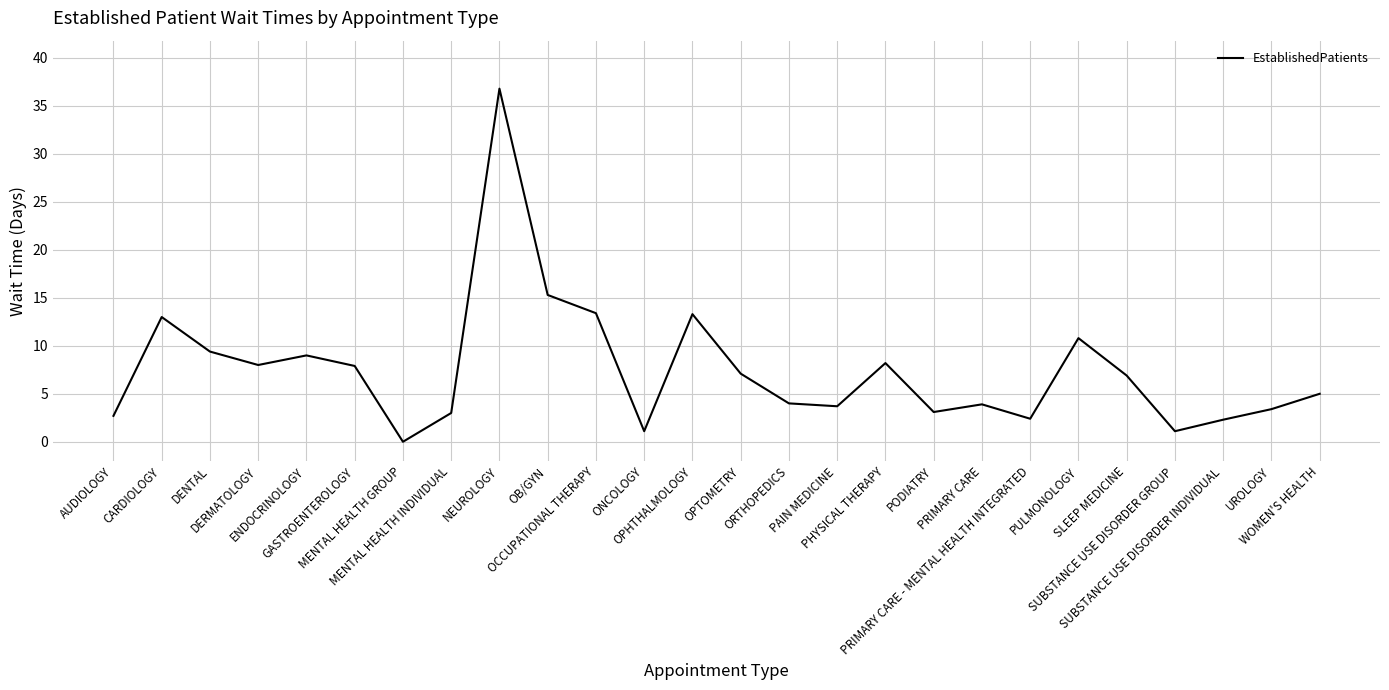

What is the greatest value displayed?

36.8